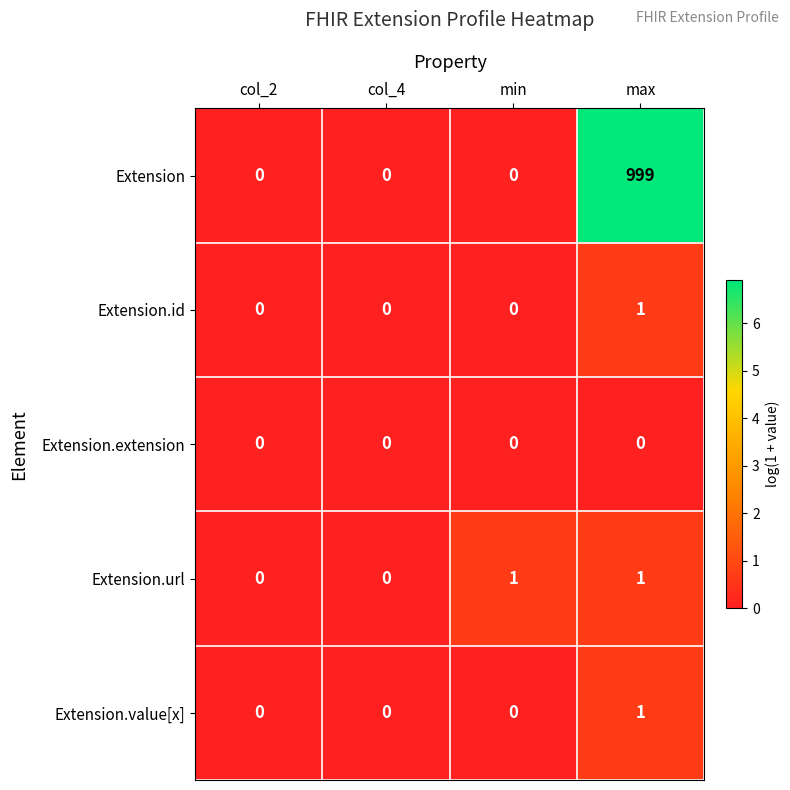

Count the Extension values in the range 0 to 999.

4